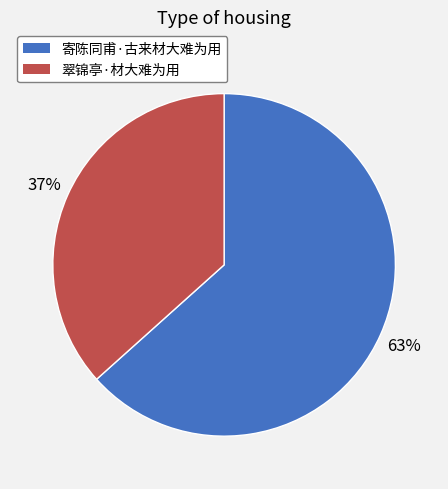

Between 翠锦亭·材大难为用 and 寄陈同甫·古来材大难为用, which is larger?

寄陈同甫·古来材大难为用